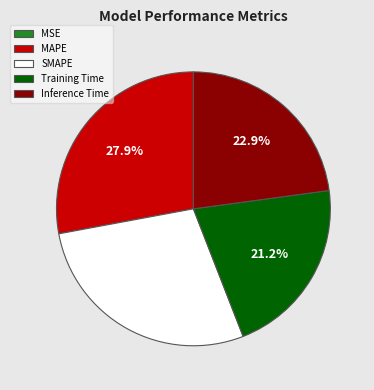

To the nearest percent, what is the difference between the largest and smallest slice percentages?

28%